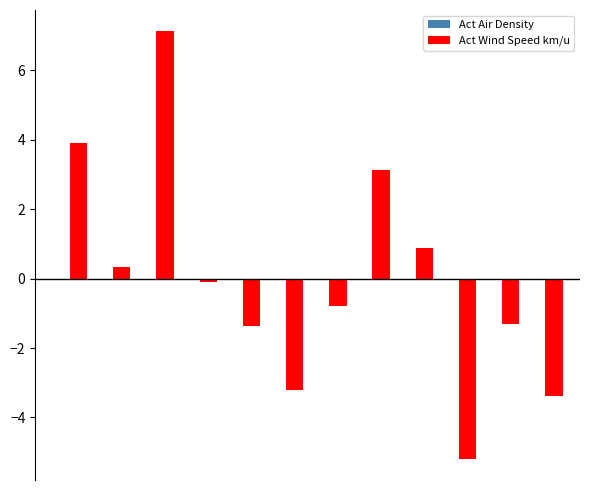

What is the greatest value displayed?

7.1